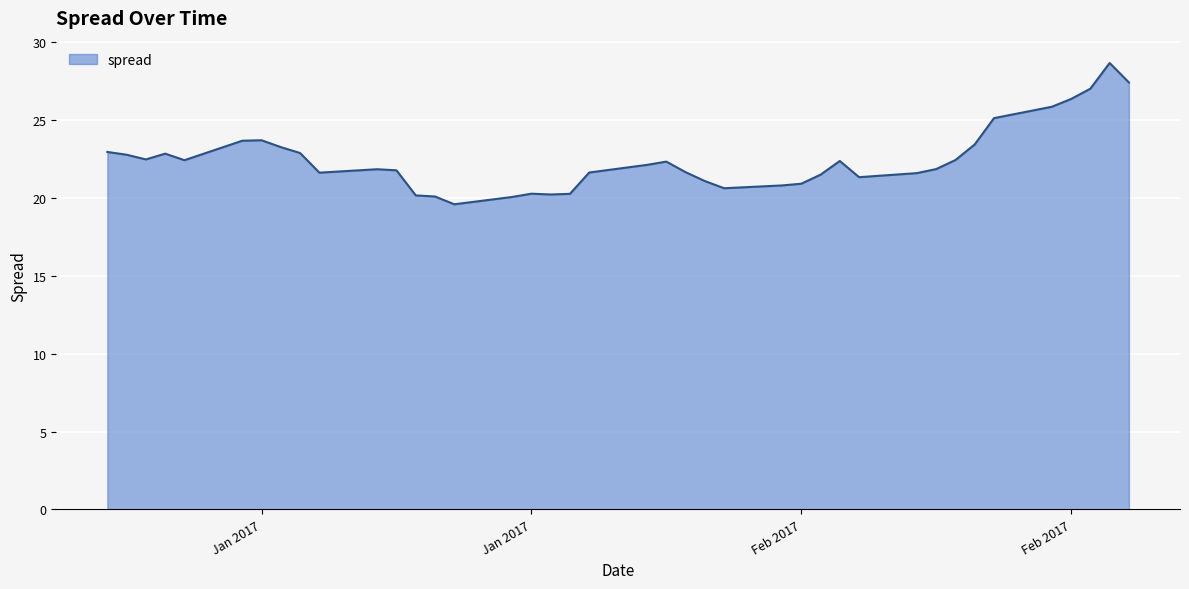

What is the minimum value shown in the chart?

19.6